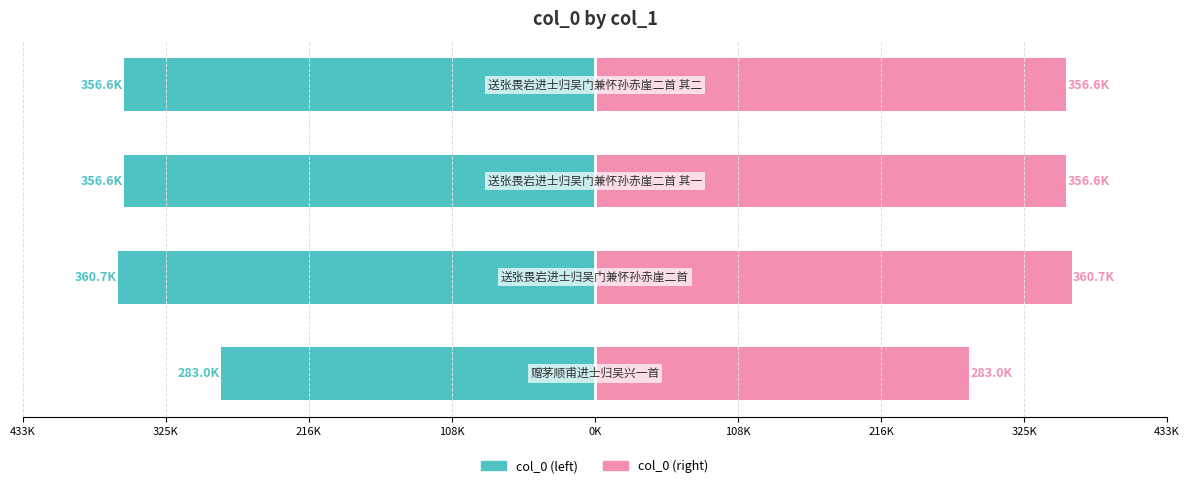

Rank the series by their average value, from highest to lowest.

col_0 (right), col_0 (left)